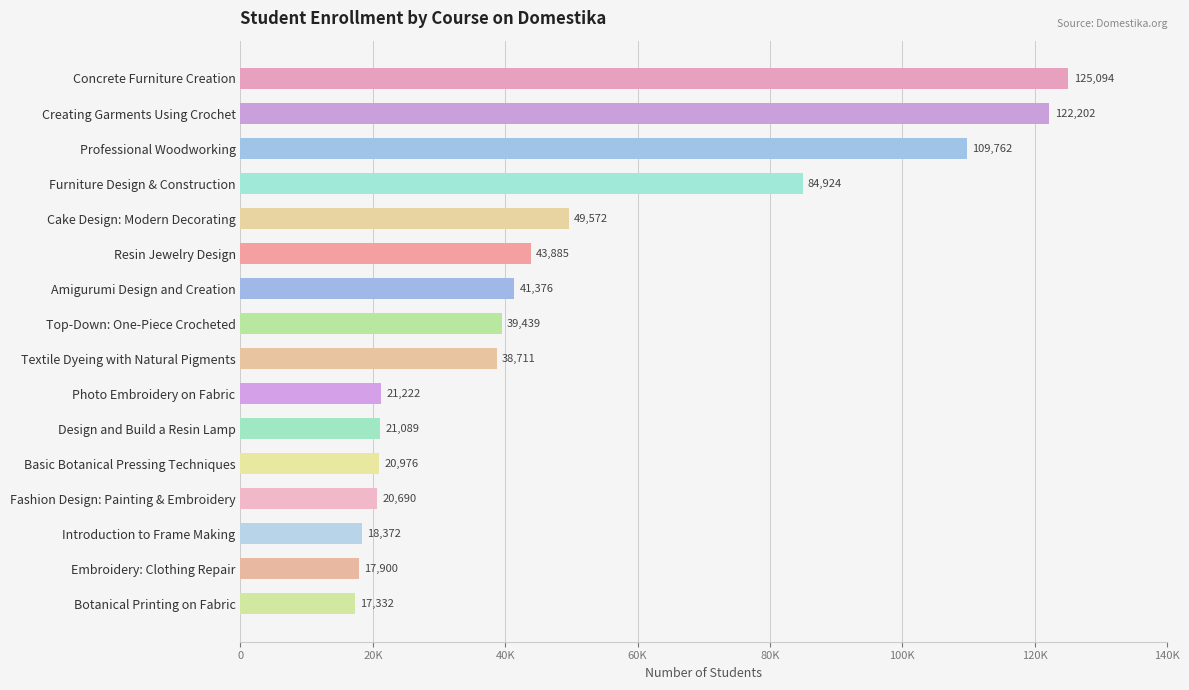

Are the bars horizontal?

Yes